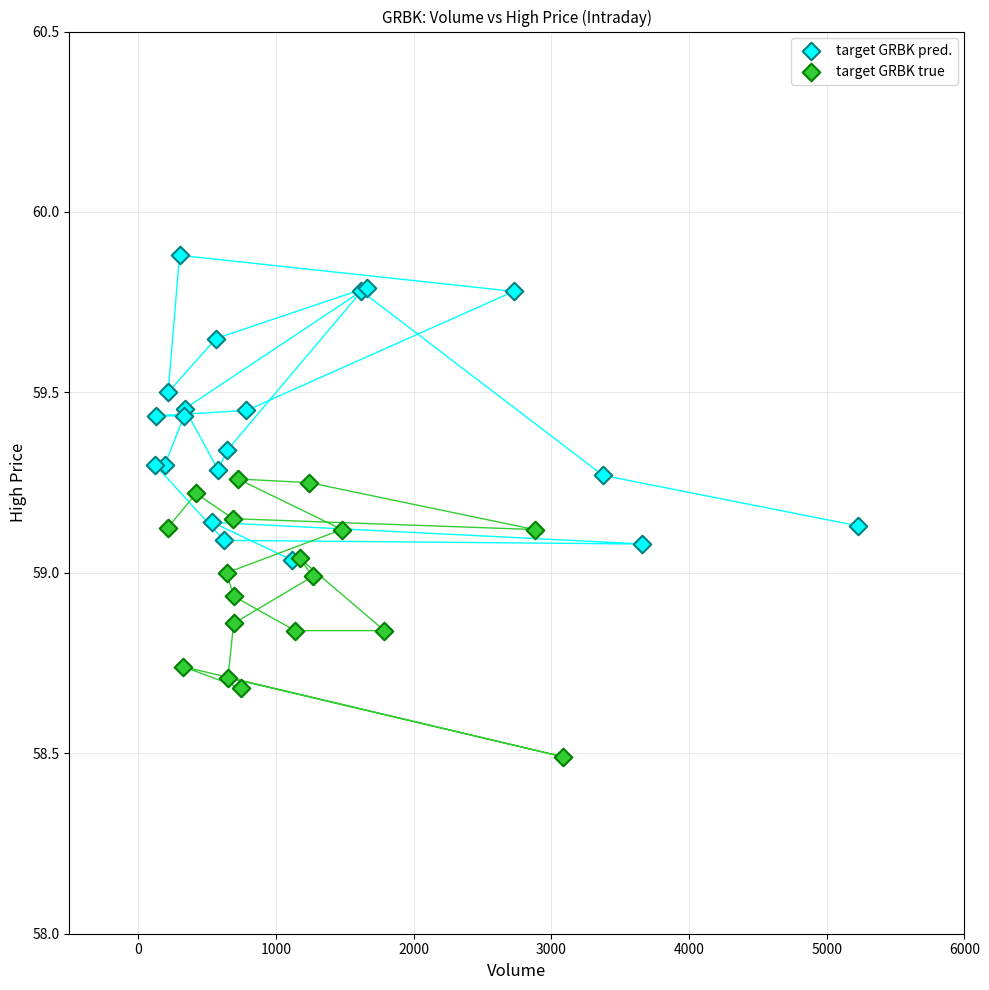

Which series reaches the maximum Y coordinate?

target GRBK pred.